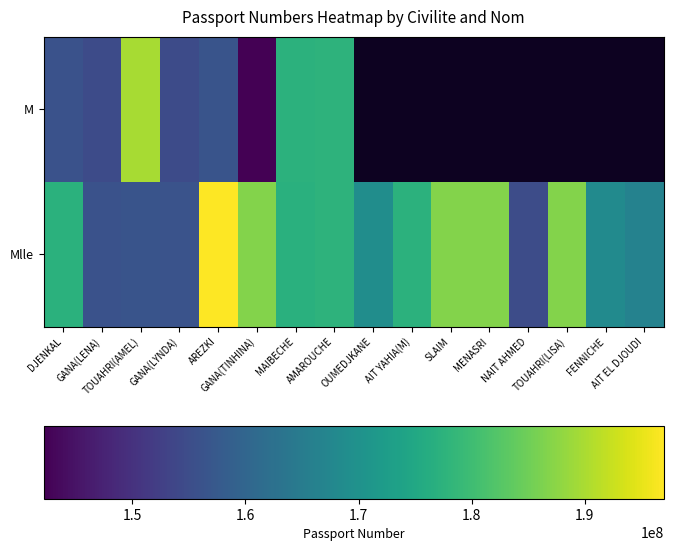

What is the approximate value of Mlle at TOUAHRI(LISA)?

186855818.0